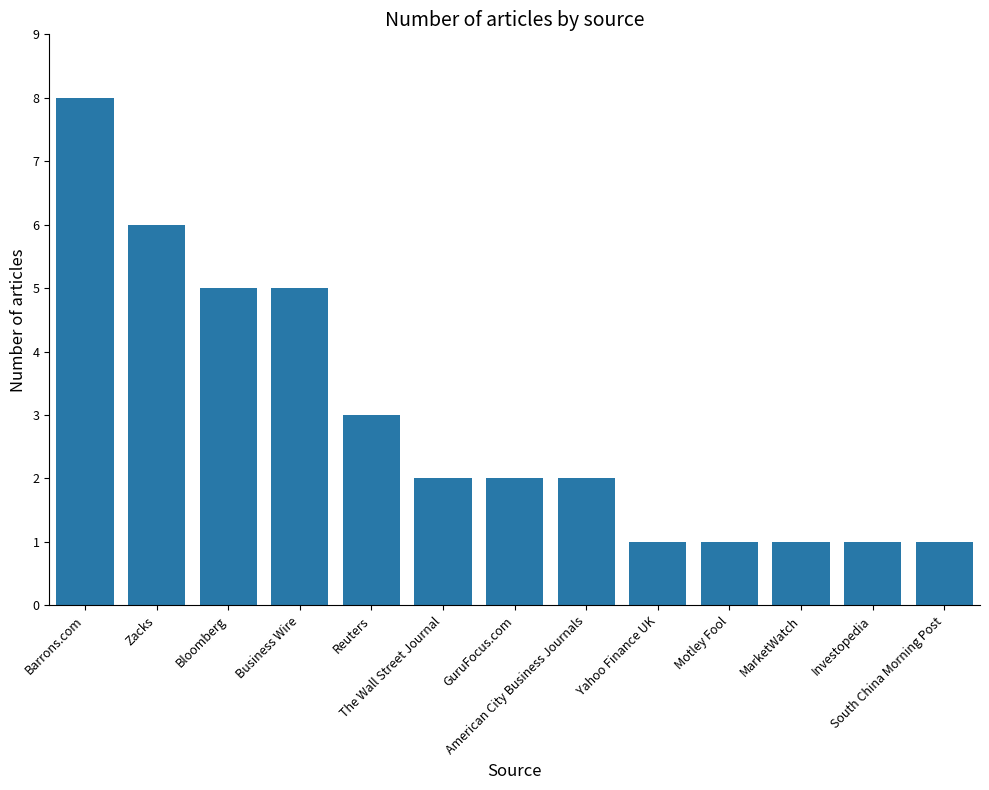

What is the sum of all values?

38